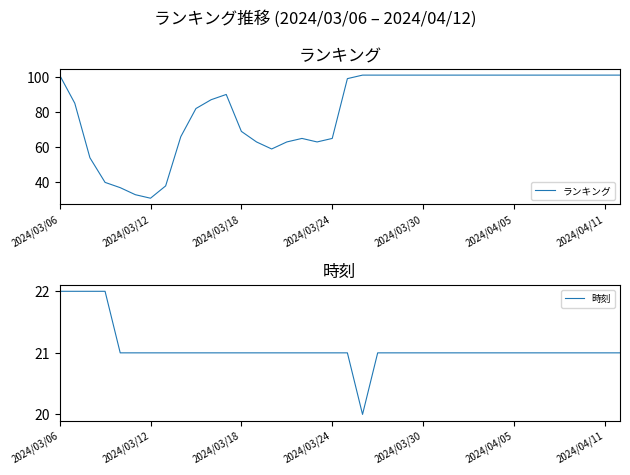

What is the value of the ランキング point at the 22nd from the left?

101